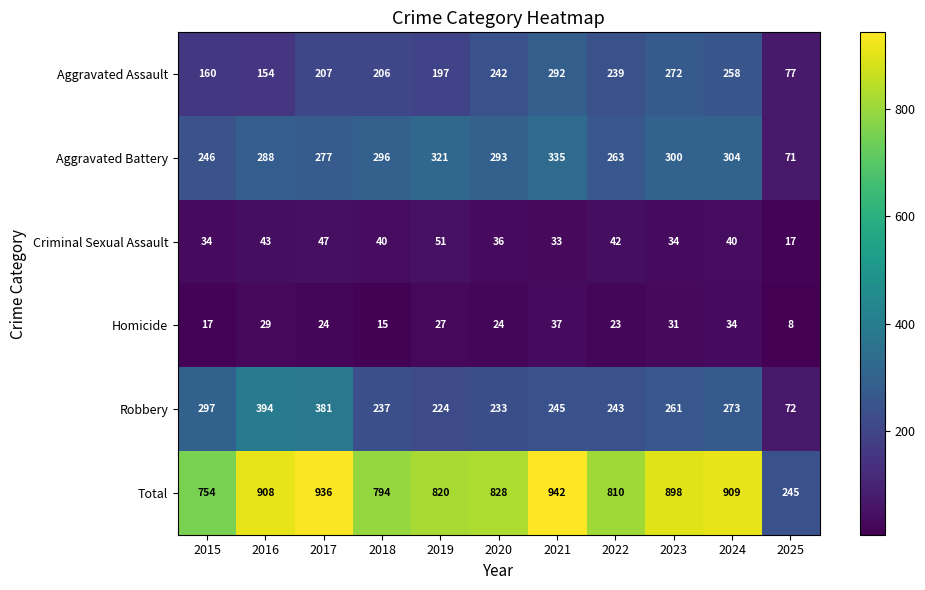

At which category does the chart reach its minimum across all series?

2025